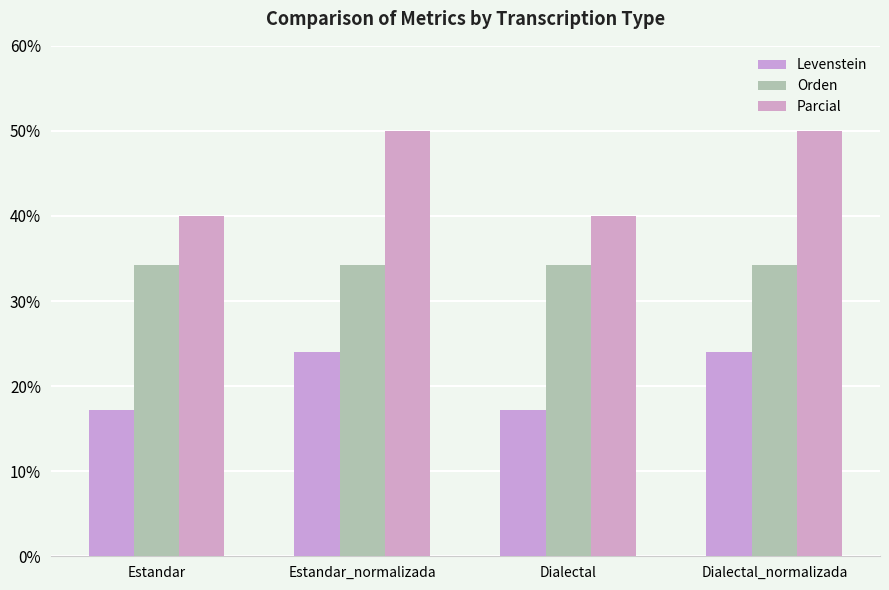

How many data points in Levenstein are less than 24?

2